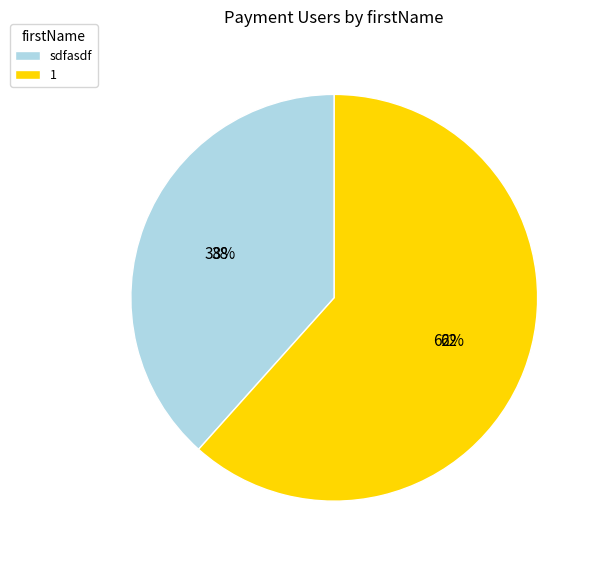

To the nearest percent, what is the combined percentage of 1 and sdfasdf?

100%